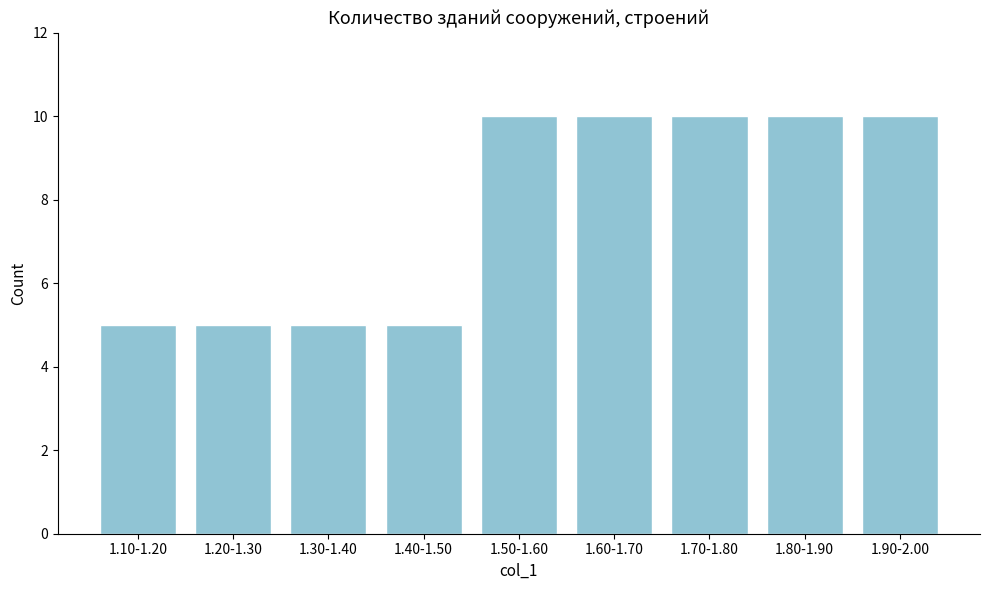

Reading left to right, what are all the values shown in this chart?

5	5	5	5	10	10	10	10	10